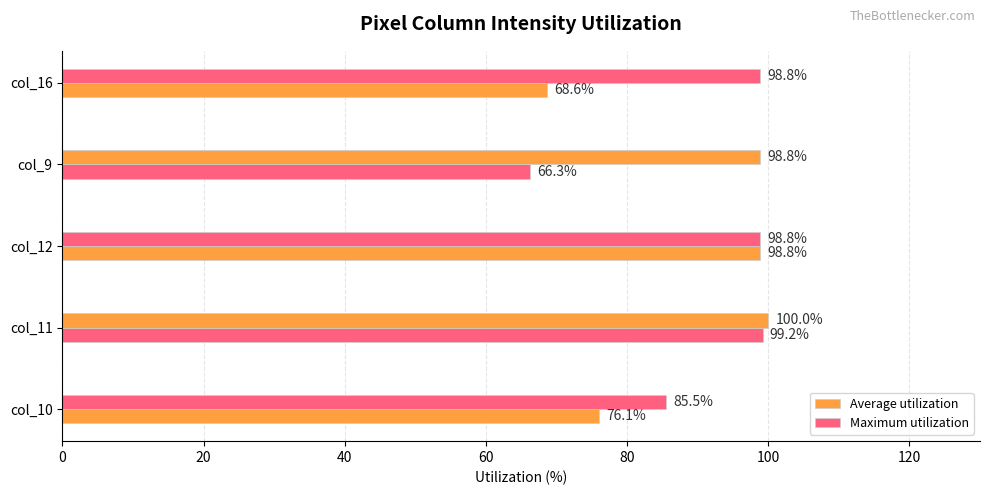

How many data points in Maximum utilization are less than 98?

1